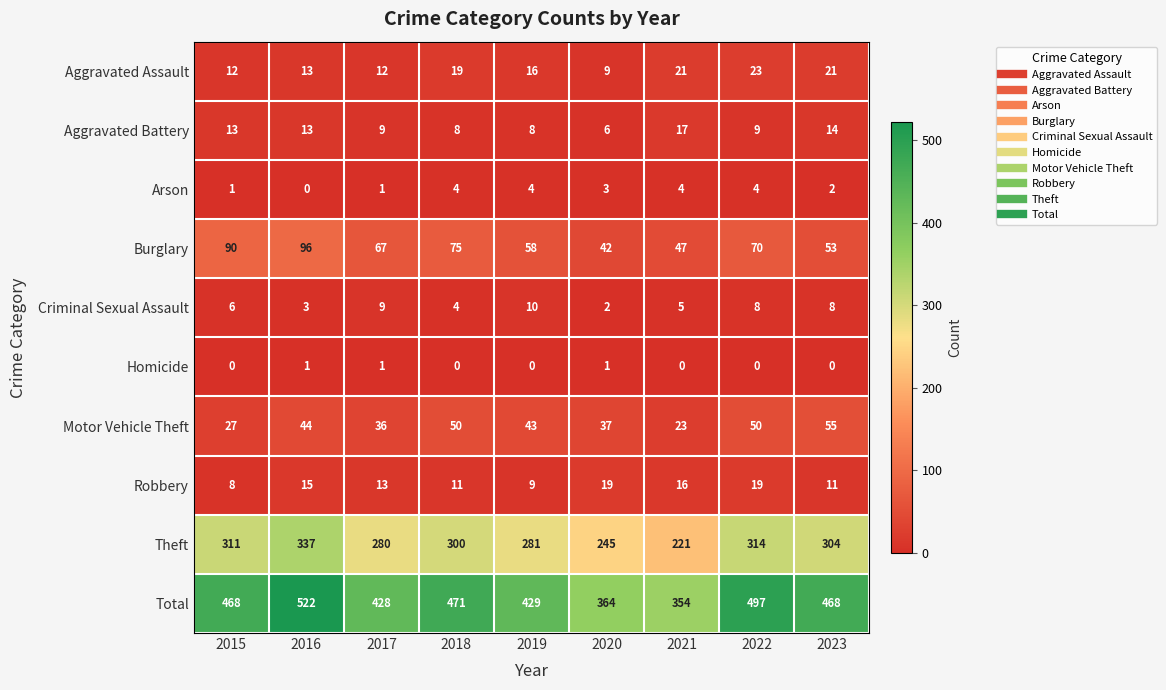

Count the Homicide values in the range 0 to 1.

9